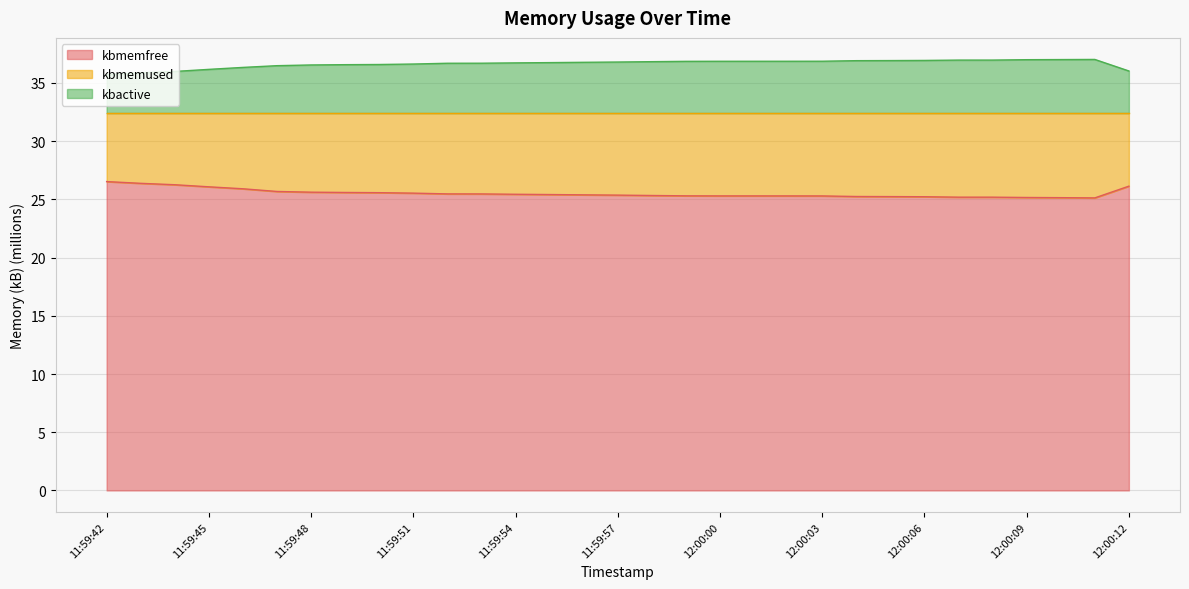

Which category has the highest value in the kbmemfree series?

11:59:42